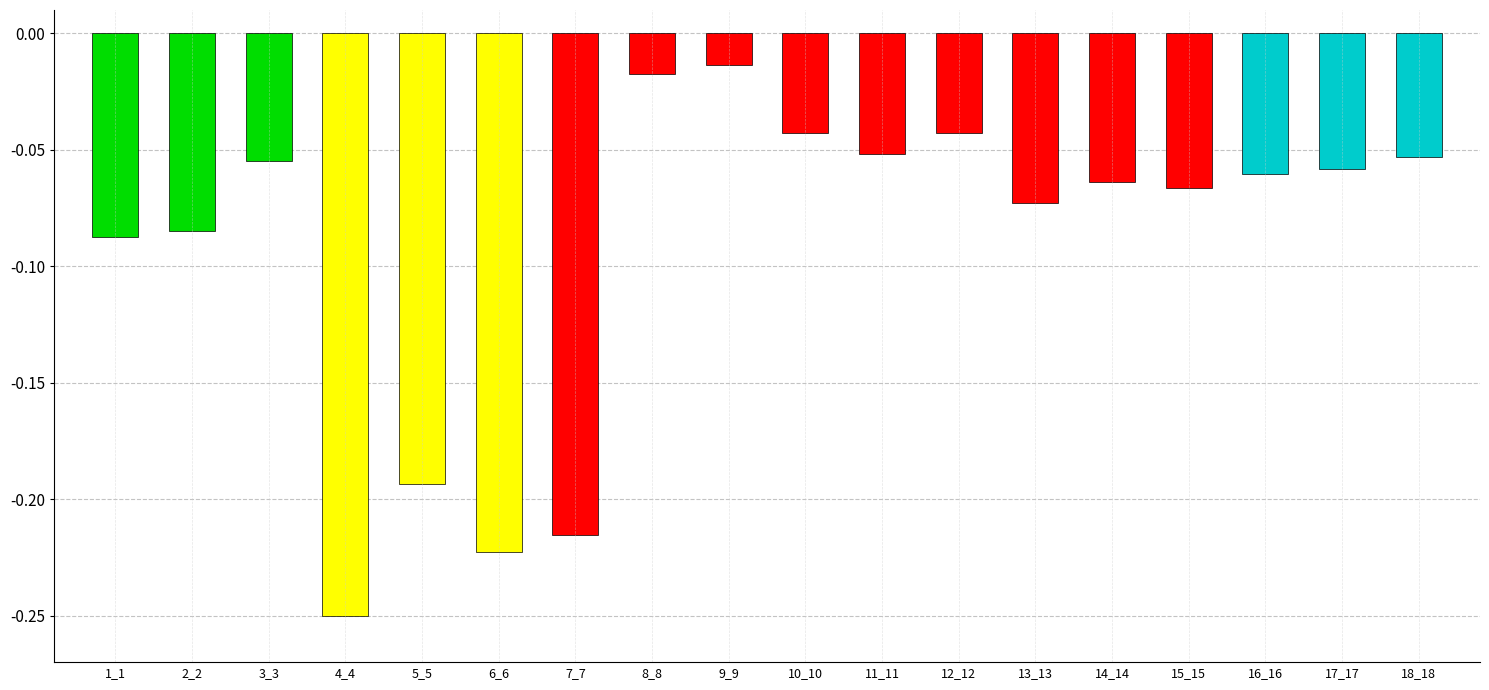

At which category does the chart reach its minimum across all series?

4_4